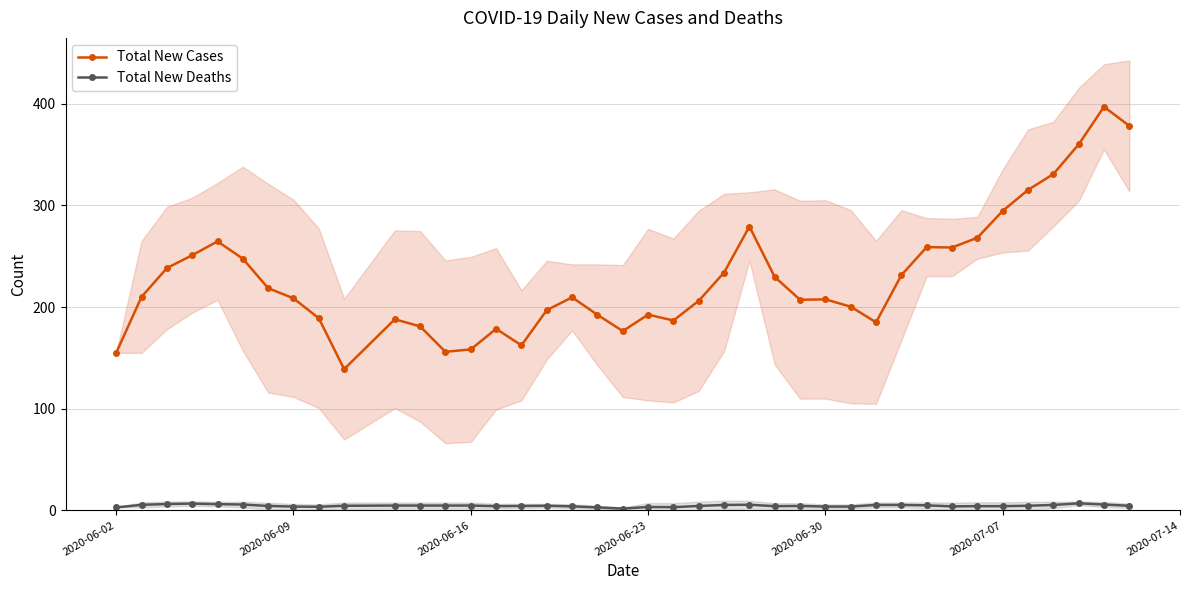

True or false: Total New Cases and Total New Deaths intersect in this chart.

False